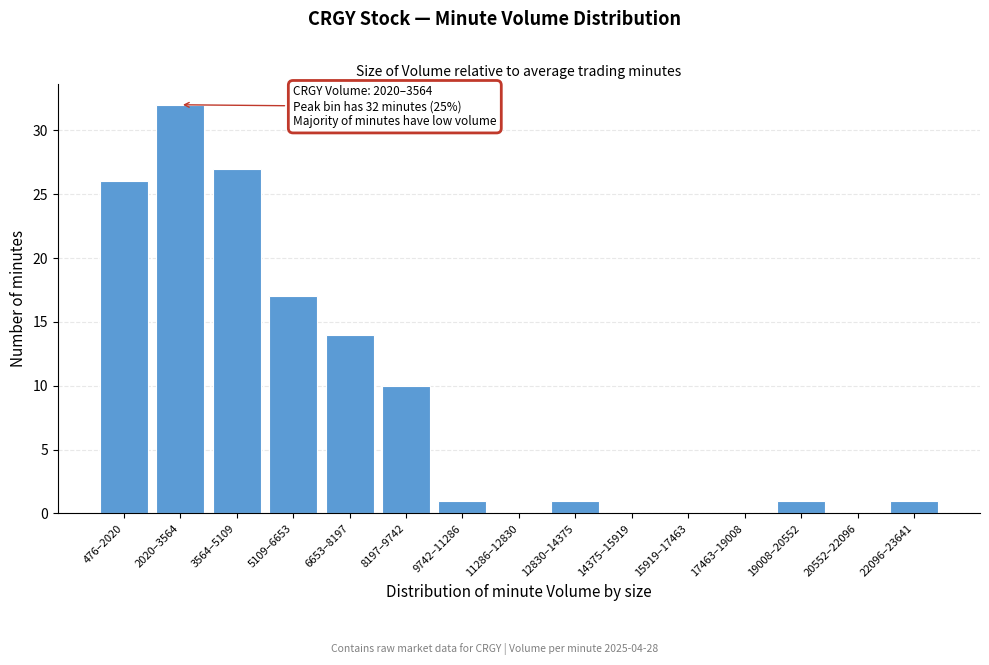

Reading left to right, what are all the values shown in this chart?

476–2020=26	2020–3564=32	3564–5109=27	5109–6653=17	6653–8197=14	8197–9742=10	9742–11286=1	11286–12830=0	12830–14375=1	14375–15919=0	15919–17463=0	17463–19008=0	19008–20552=1	20552–22096=0	22096–23641=1